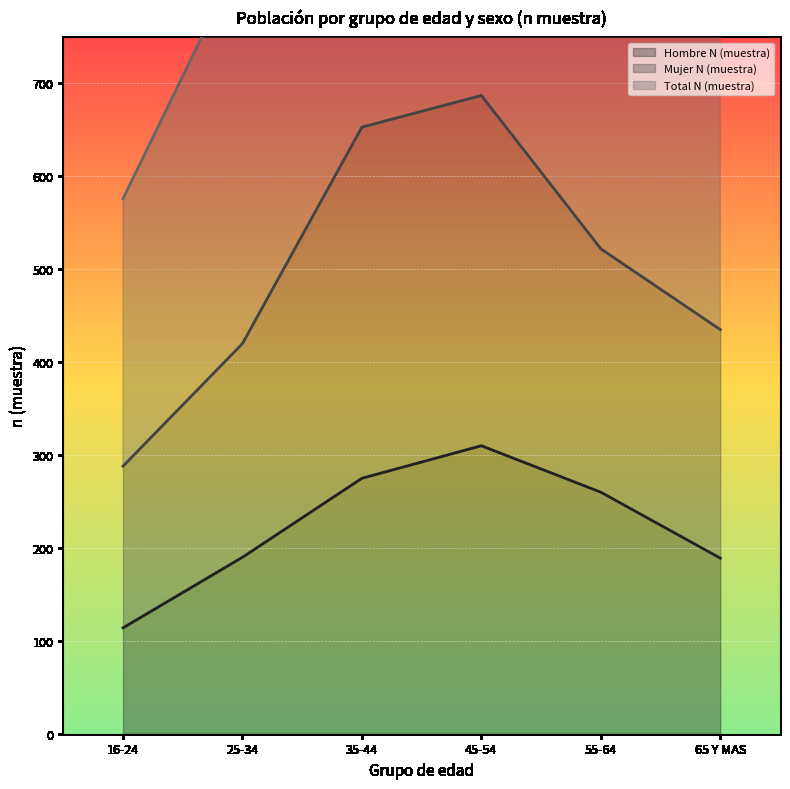

Which series has the largest range (max minus min)?

Total N (muestra)